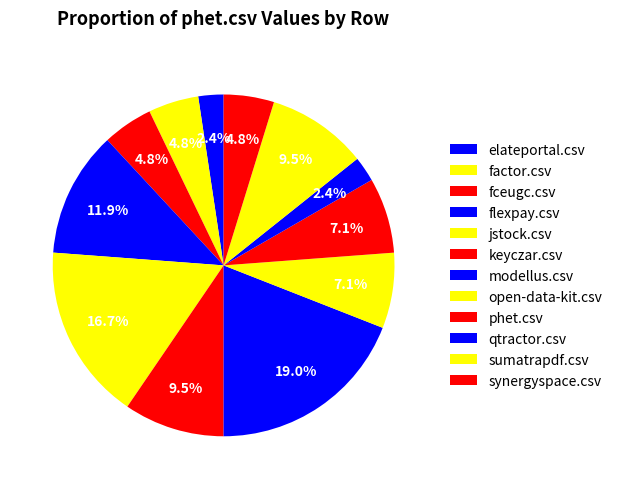

To the nearest percent, what is the combined percentage of jstock.csv and open-data-kit.csv?

24%